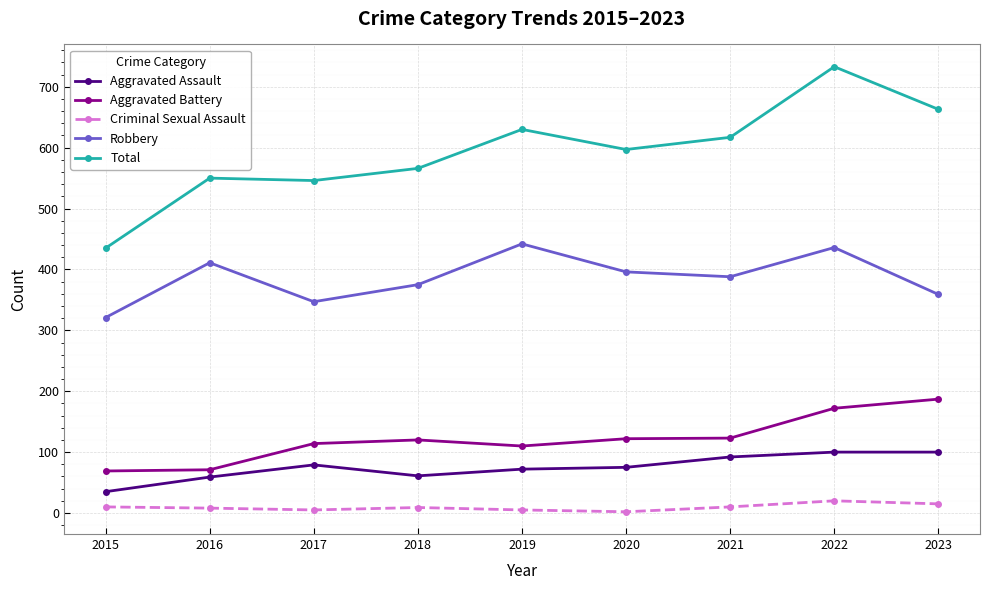

The Total series shows 419 at 2019. True or false?

False